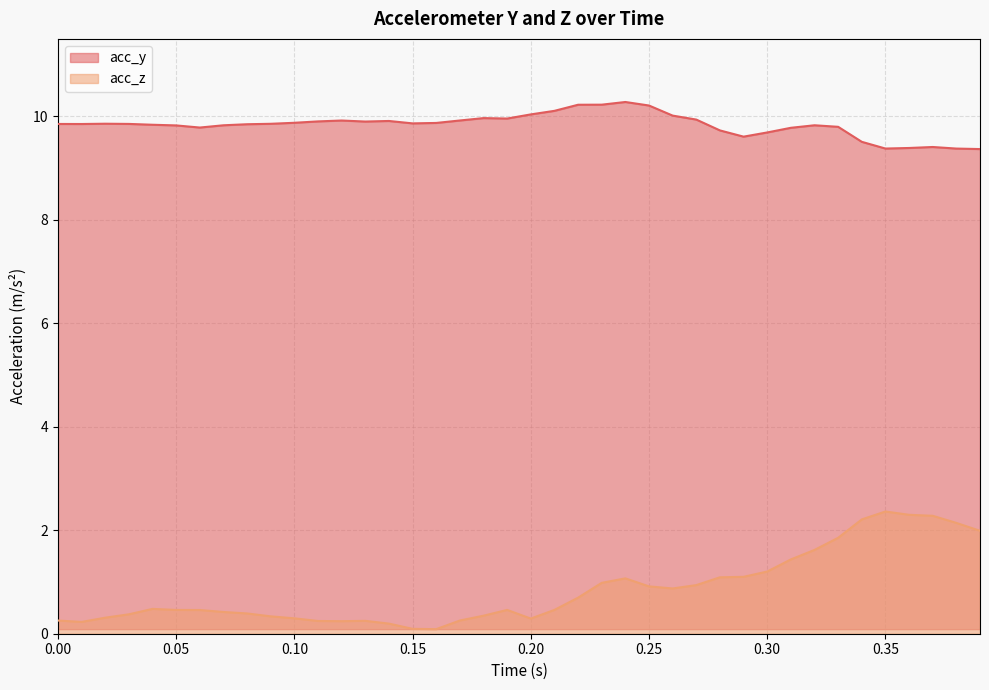

List the series in order of their peak value, lowest first.

acc_z, acc_y